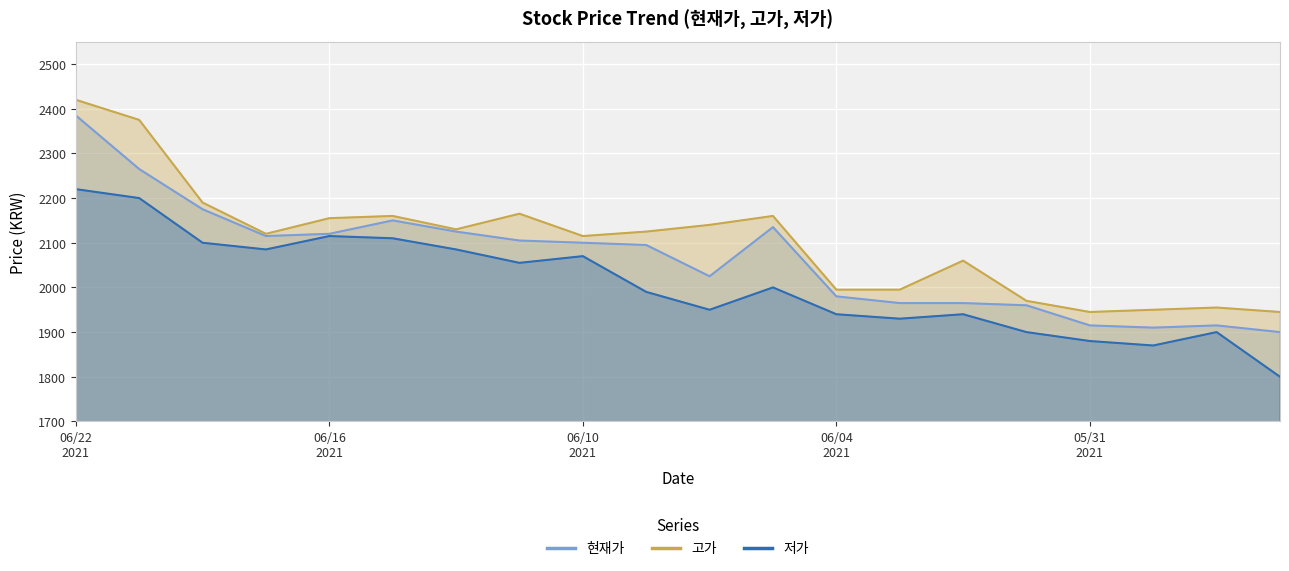

Rank the categories by 저가 value from highest to lowest.

20210622, 20210621, 20210616, 20210615, 20210618, 20210617, 20210614, 20210610, 20210611, 20210607, 20210609, 20210608, 20210604, 20210602, 20210603, 20210601, 20210527, 20210531, 20210528, 20210526